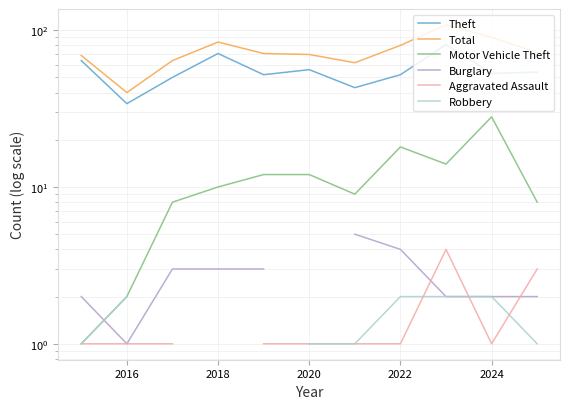

What value does the Theft series have at 2020?

56.0